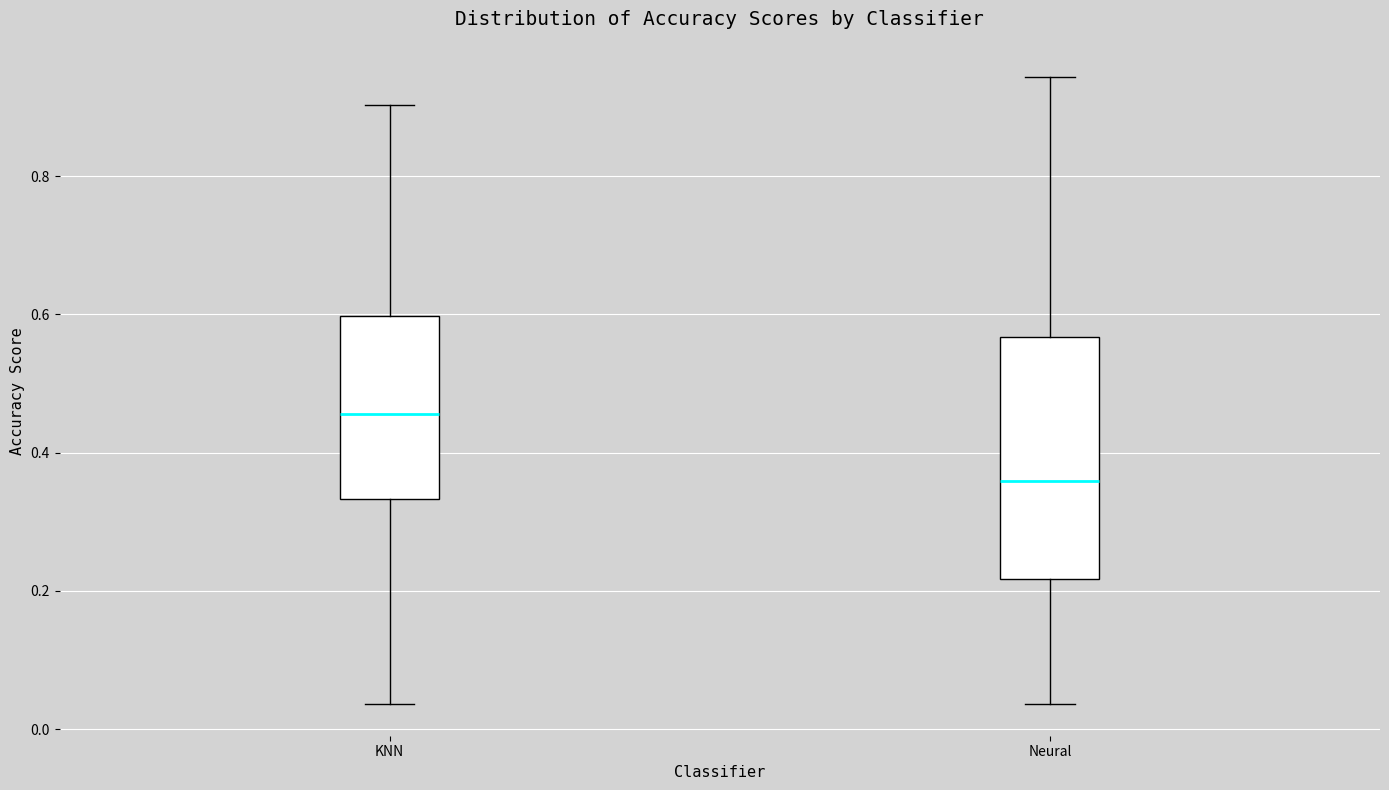

Comparing the boxes themselves (not the whiskers), which one is the tallest?

Neural